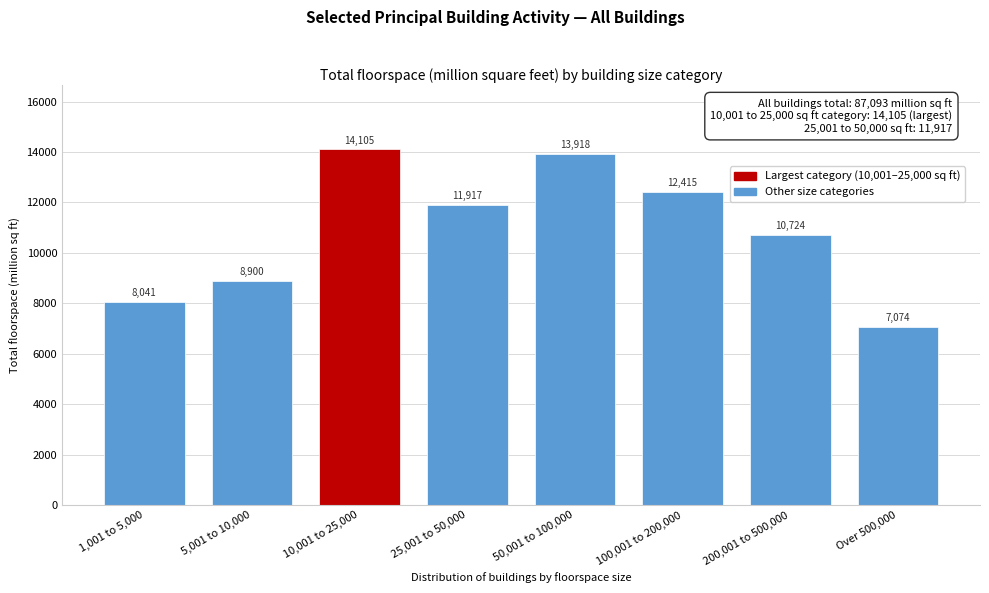

Reading left to right, transcribe all the data shown in this chart.

8041	8900	14105	11917	13918	12415	10724	7074